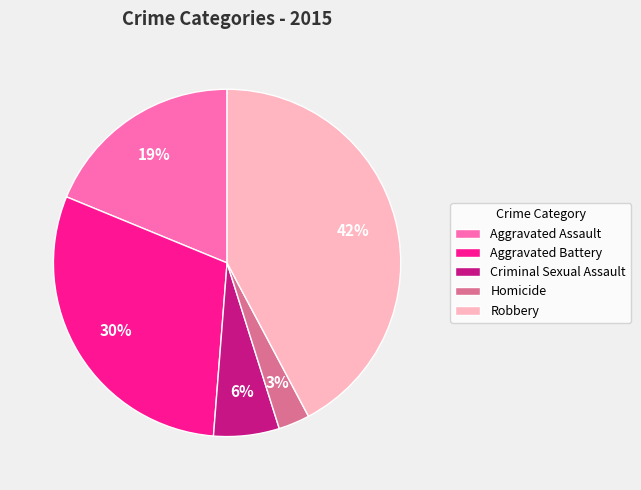

What is the largest slice in the pie chart?

Robbery